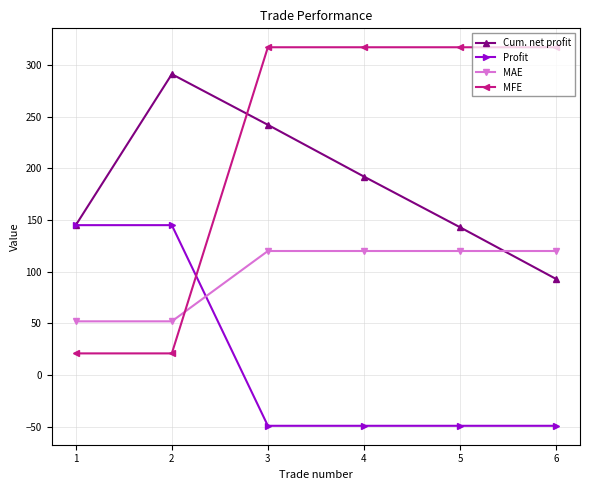

Reading left to right, extract all data points from this chart.

Cum. net profit: 1=145	2=291	3=242	4=192	5=143	6=93
Profit: 1=145	2=145	3=-49	4=-49	5=-49	6=-49
MAE: 1=52	2=52	3=120	4=120	5=120	6=120
MFE: 1=21	2=21	3=317	4=317	5=317	6=317